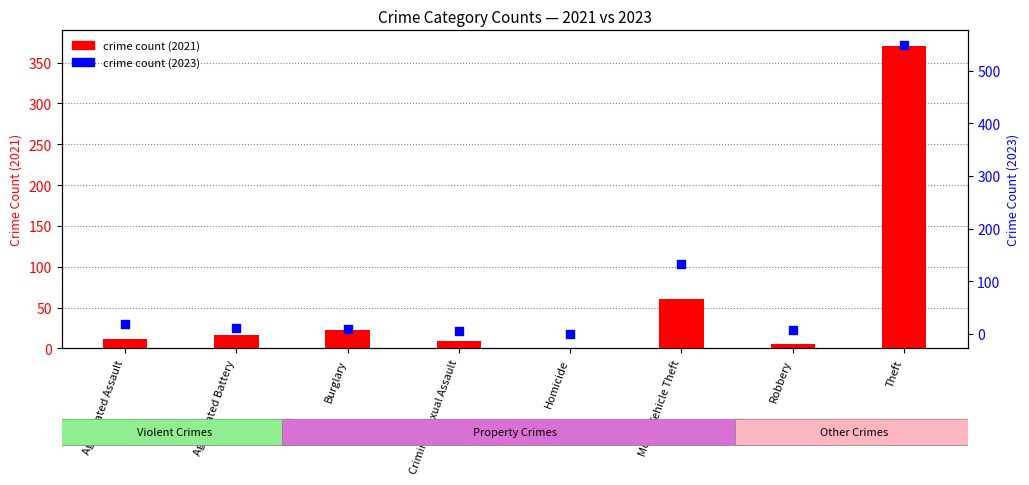

Which series contains the highest Y value?

crime count (2023)